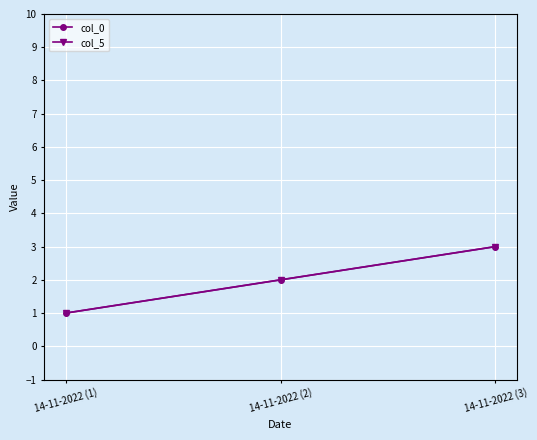

How many lines are shown in the chart?

2